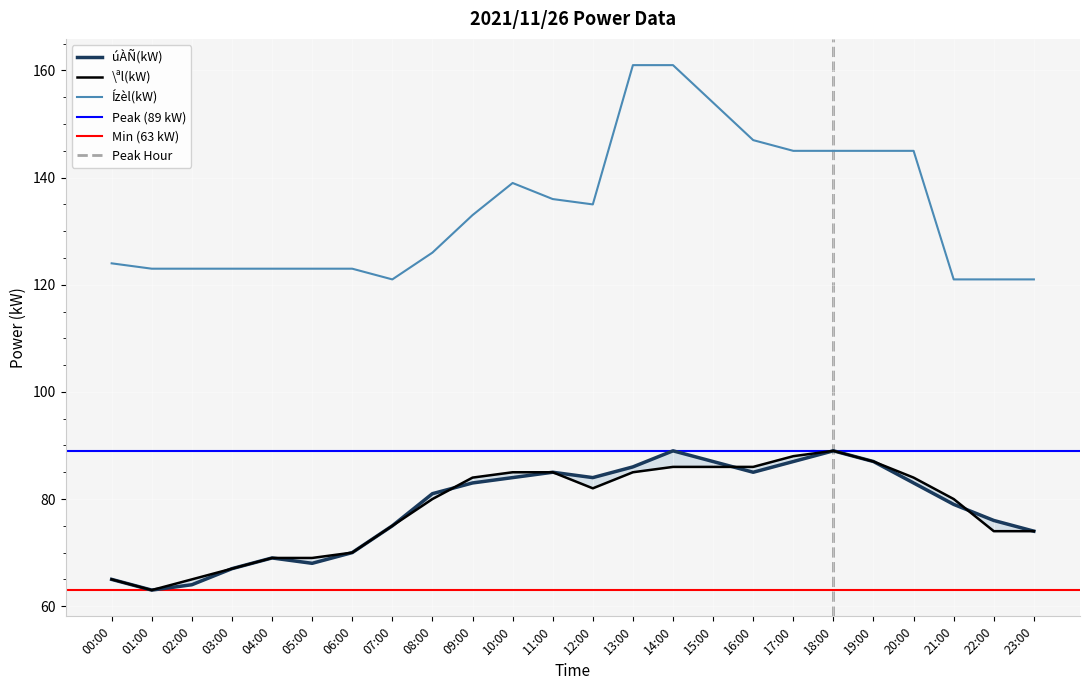

What is the label of the 13th point from the left?

12:00